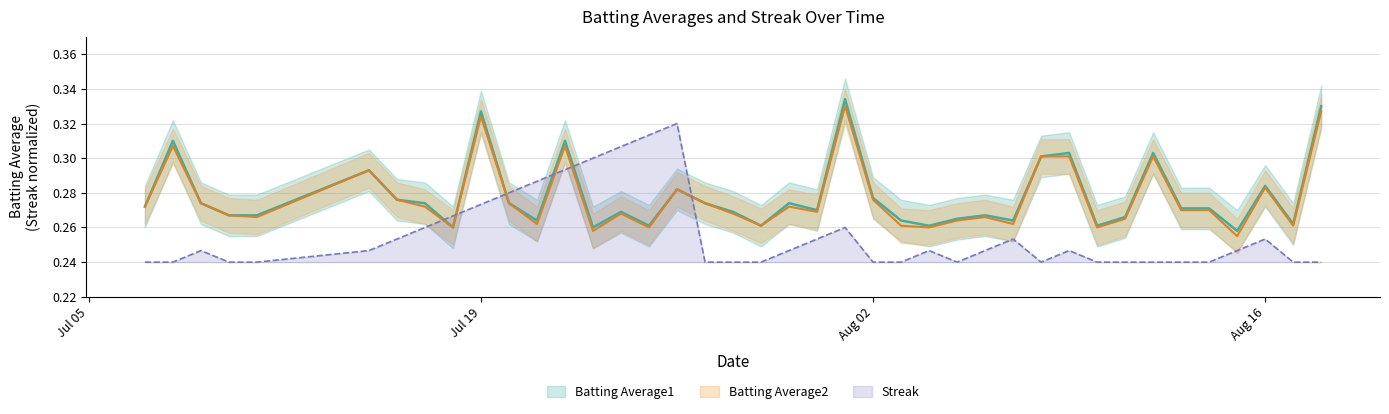

What is the difference between the second highest and second lowest values in the Streak series?

0.1